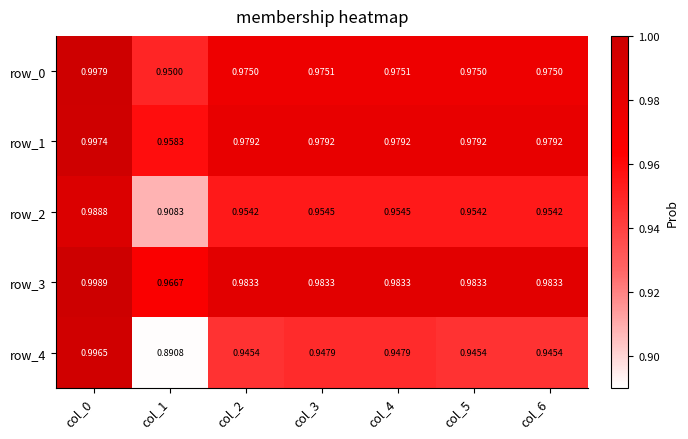

What is the sum of all row_2 values?

6.7